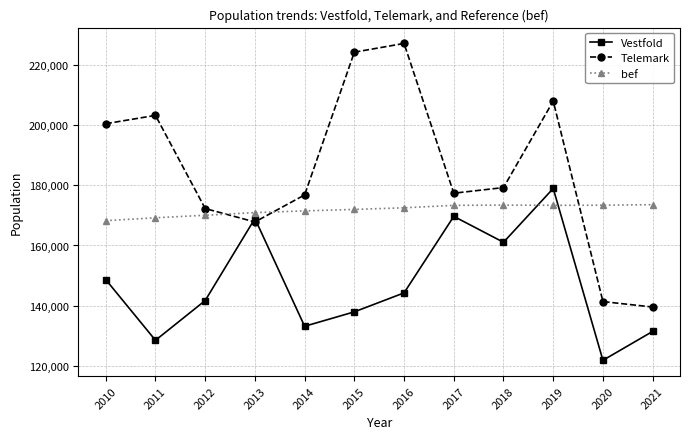

Read the Telemark value at 2015, to the nearest 50.

224100